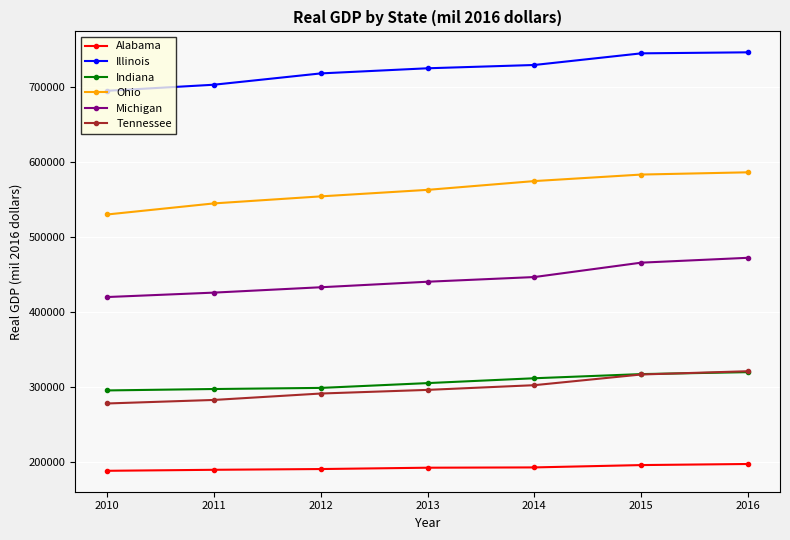

The Tennessee series shows 129782.2 at 2012. True or false?

False